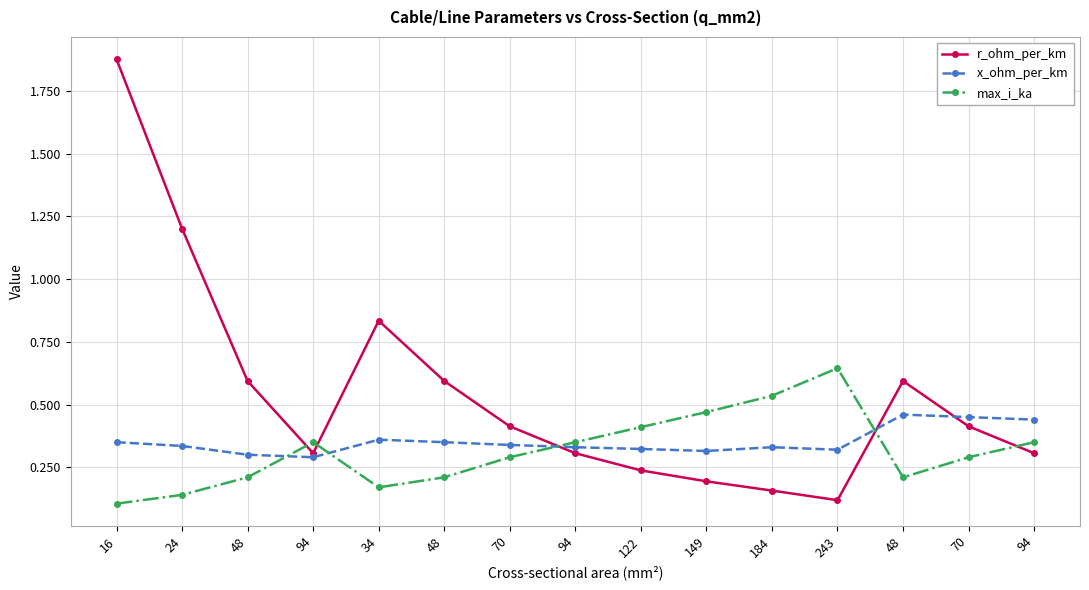

What are all the series names shown in the legend?

r_ohm_per_km, x_ohm_per_km, max_i_ka